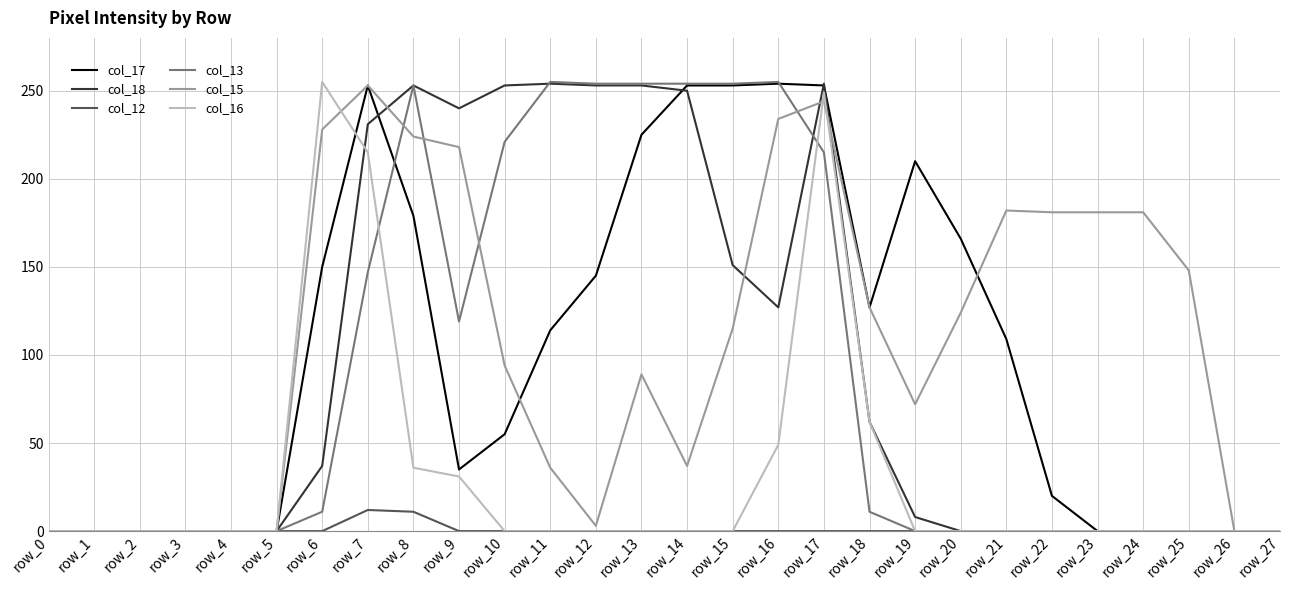

What is the difference between the col_18 values at row_13 and row_7?

22